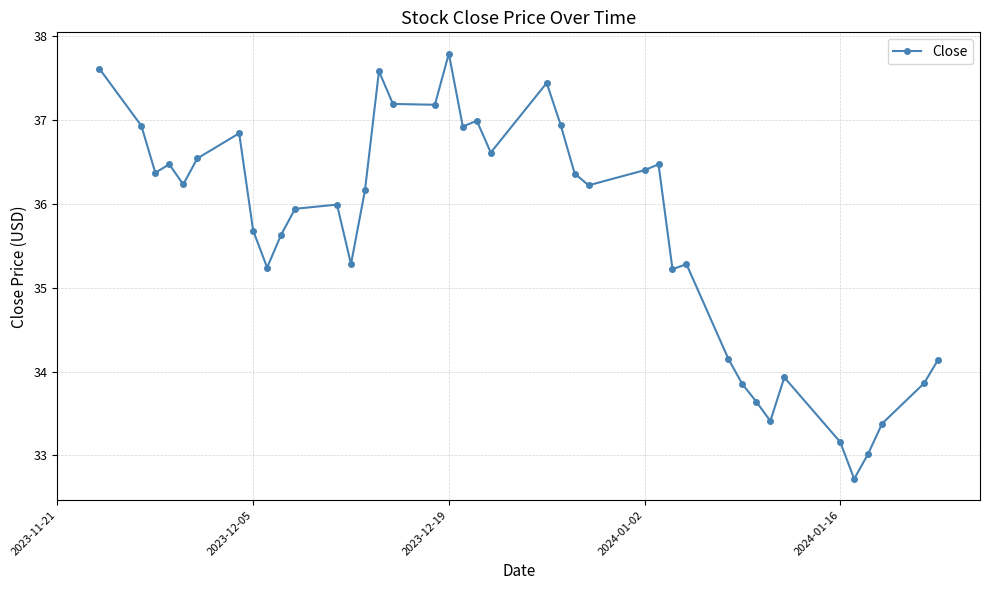

What is the value of the 25th point from the left?

36.2